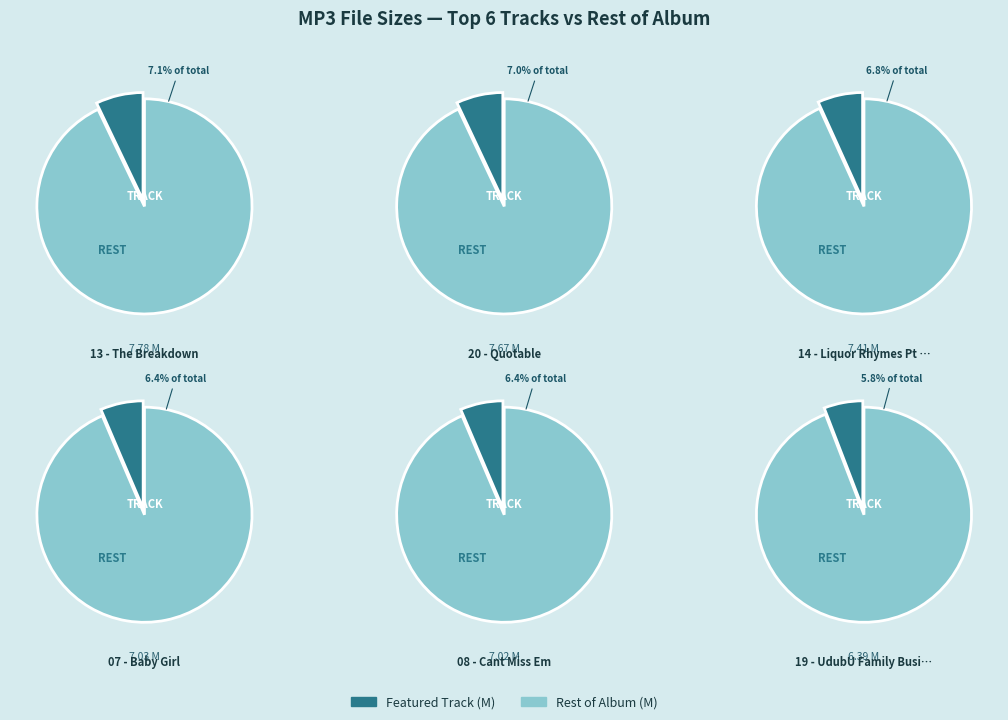

What is the largest slice in the pie chart?

13 - The Breakdown